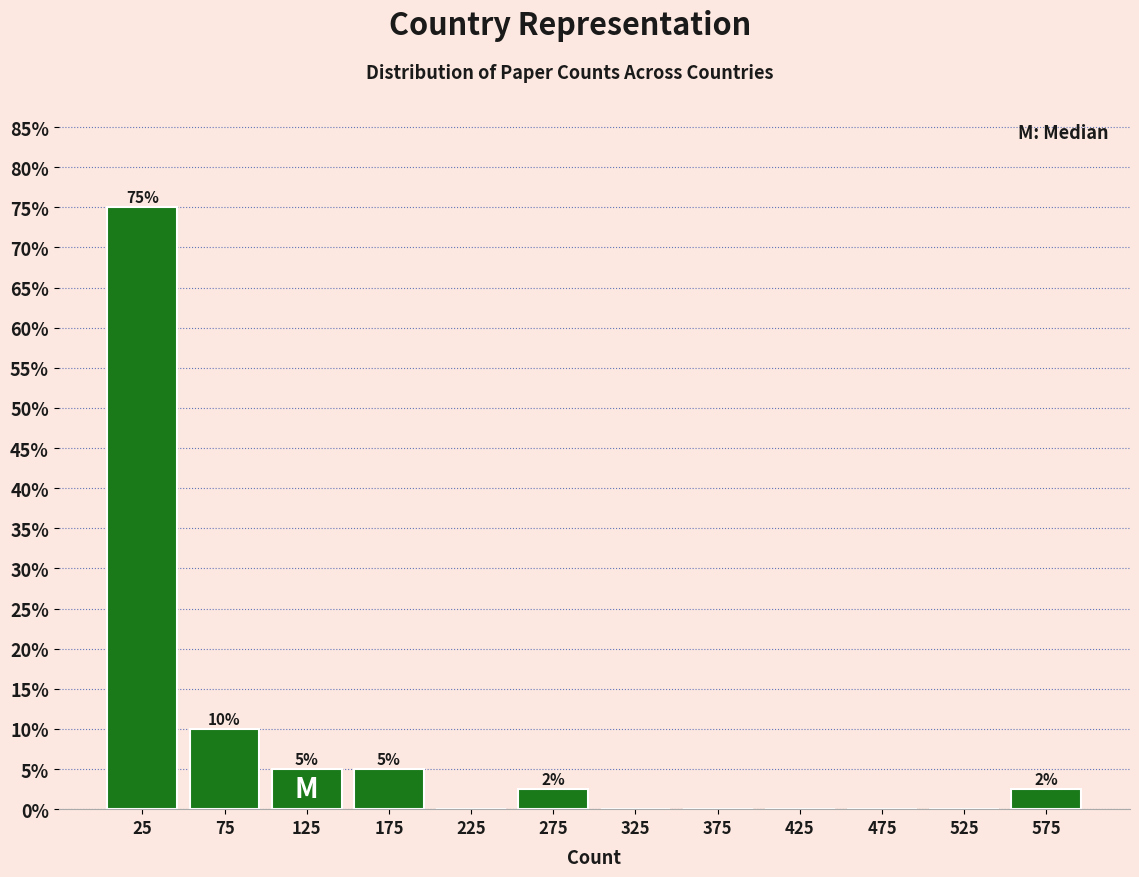

Over which range of the x-axis is the bar tallest?

0 to 50